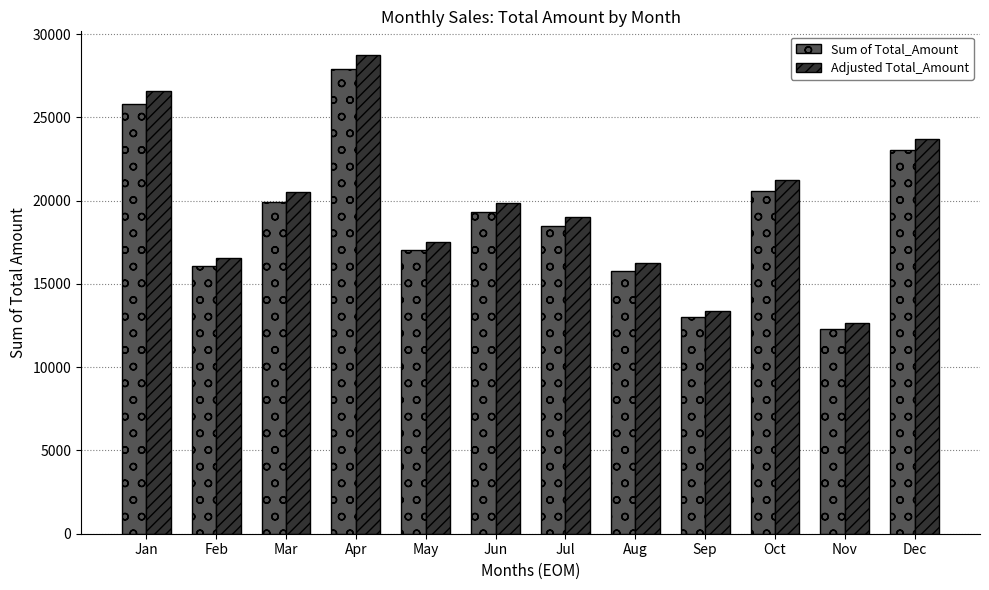

Where is Adjusted Total_Amount nearest to the value 20707?

Mar